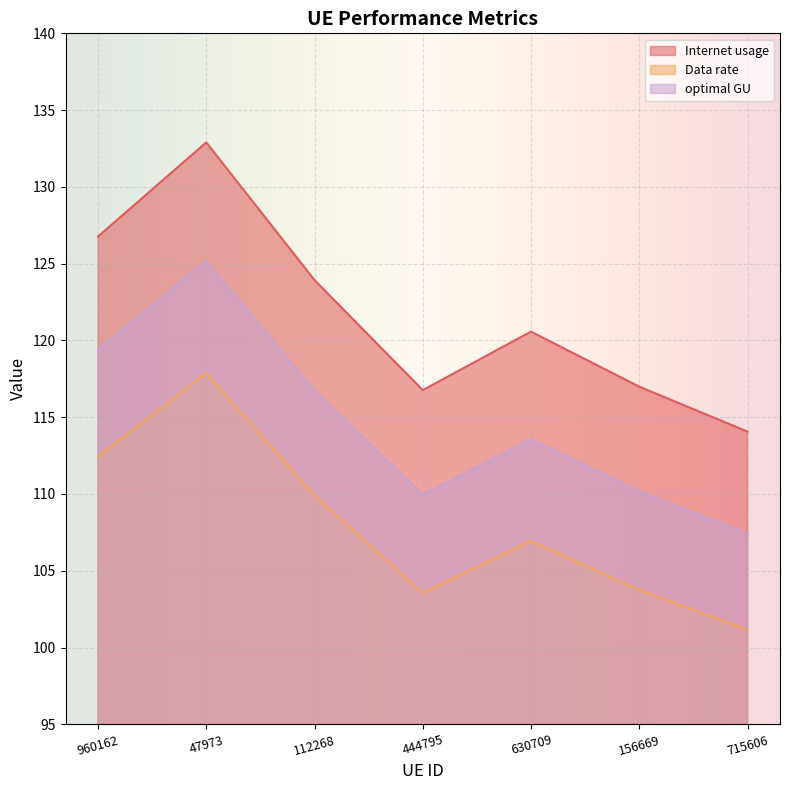

What is the label of the 2nd point from the left?

47973